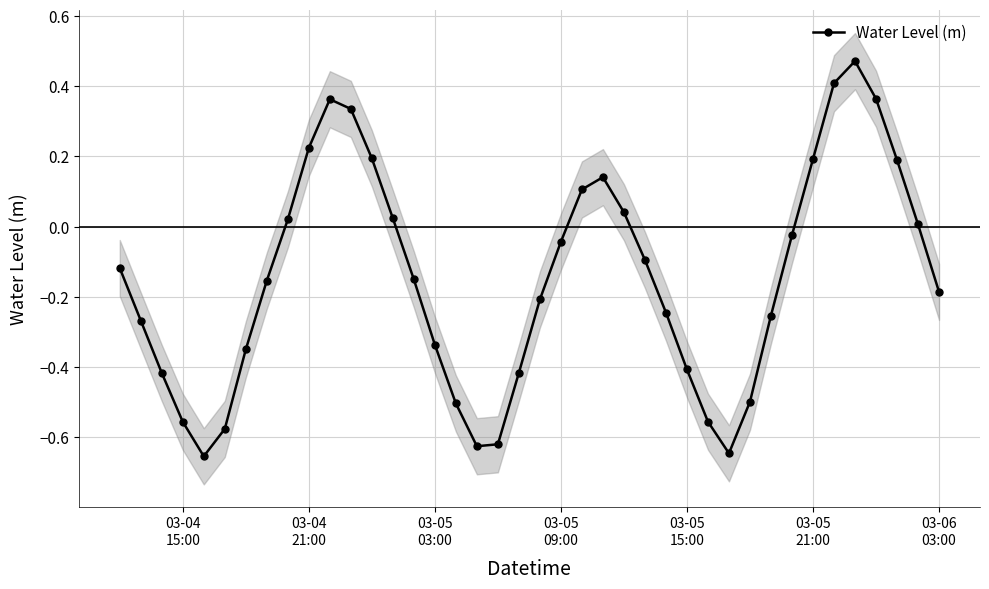

How many interior local valleys does the Water Level (m) series have?

3